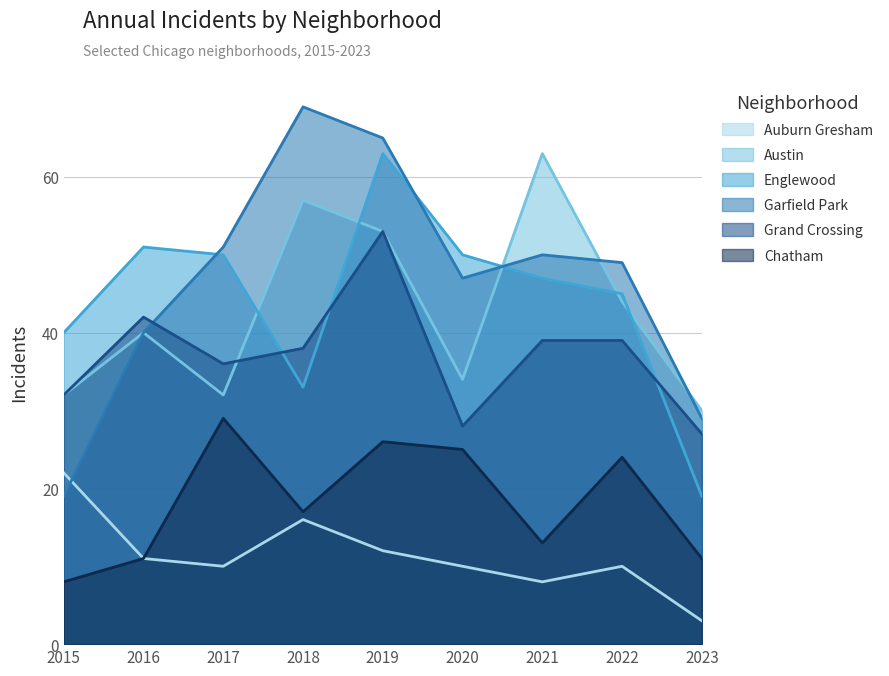

At which label does Austin first exceed 40?

2018